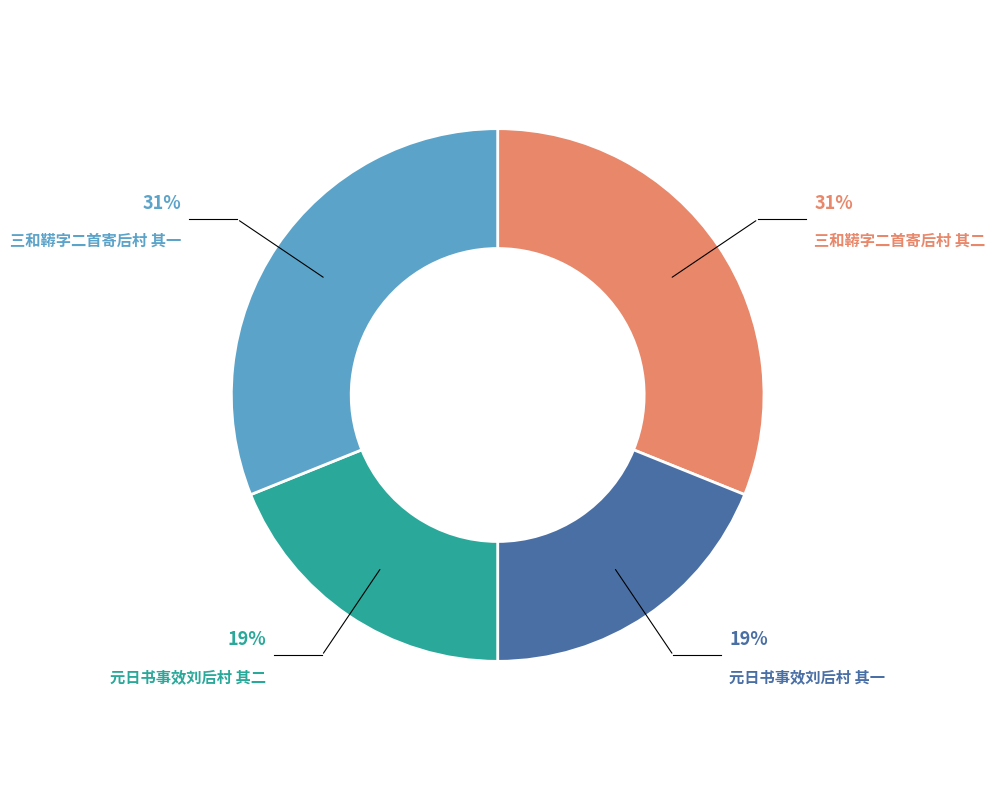

Is it true that 三和鞯字二首寄后村 其一 is 44% of the pie?

False